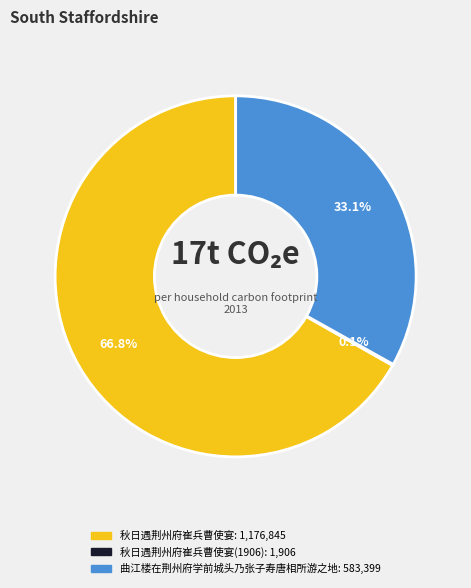

Is there a majority slice in this chart?

Yes